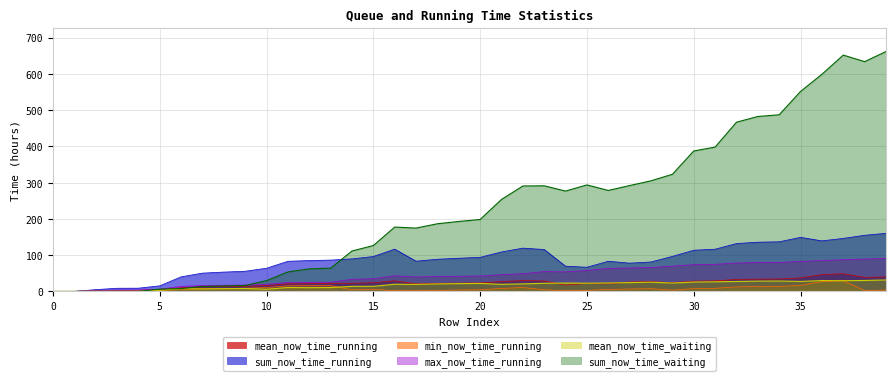

Which series has the widest spread of values?

sum_now_time_waiting